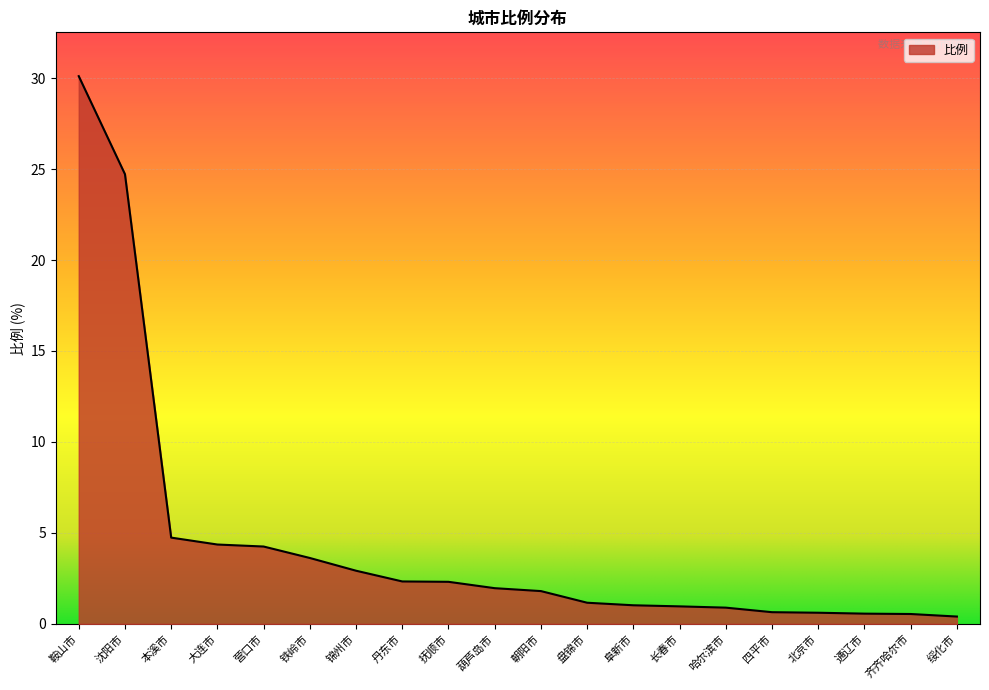

Where is the data nearest to the value 15?

沈阳市